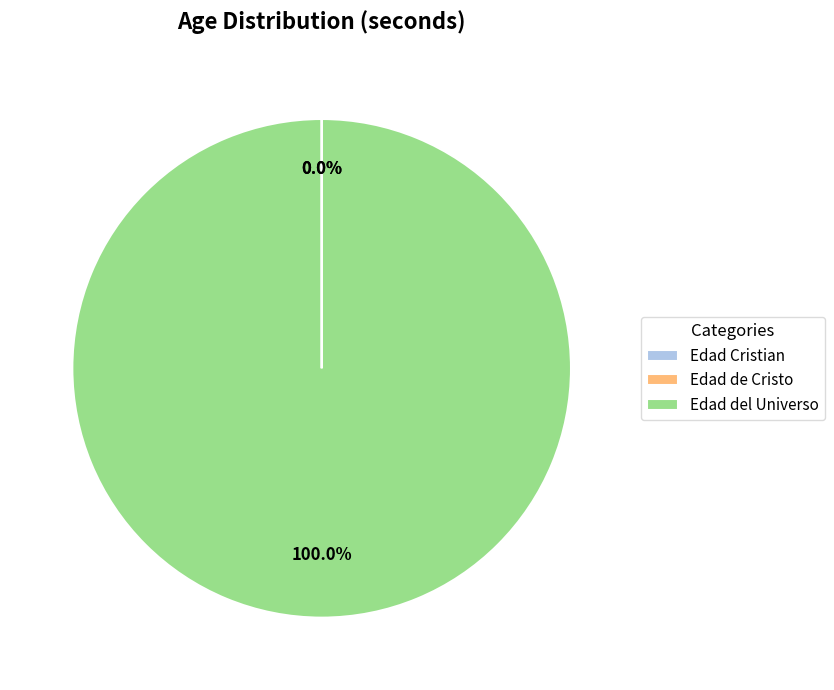

Which slice represents more than half of the pie?

Edad del Universo